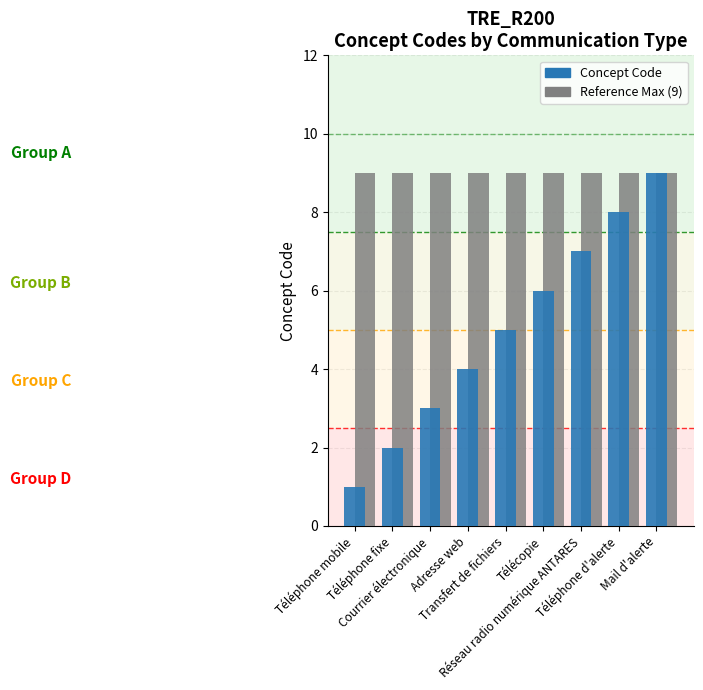

What is the maximum value shown in the chart?

9